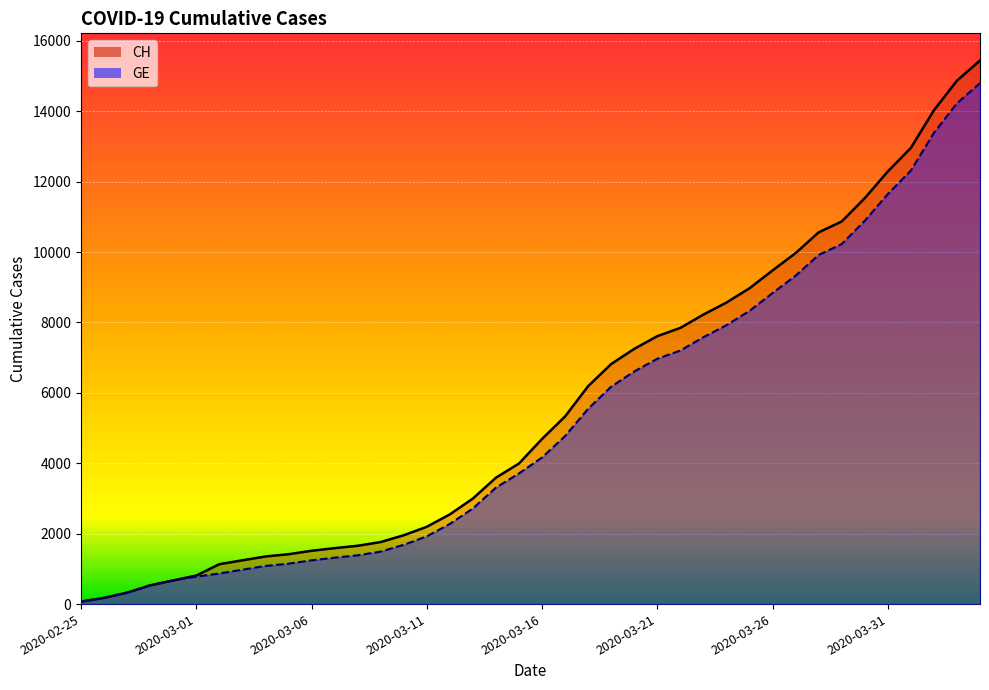

List the series in order of their peak value, lowest first.

GE, CH